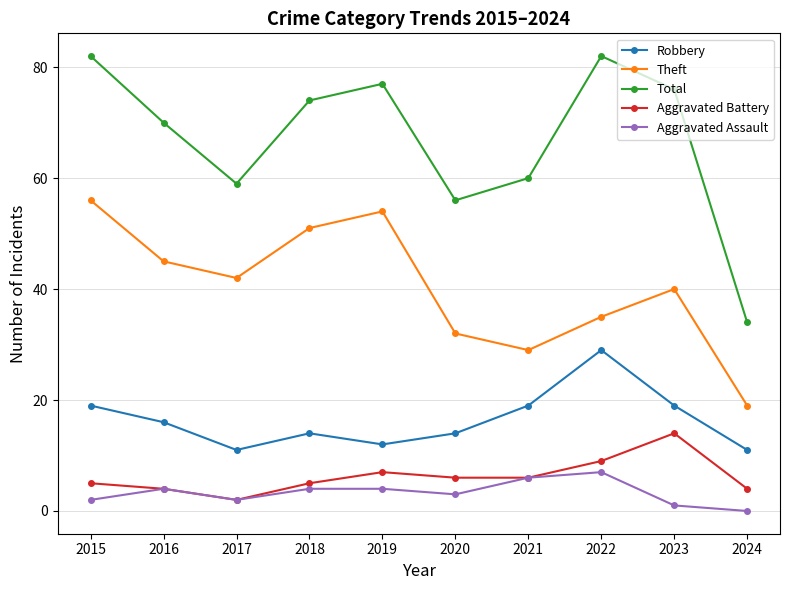

True or false: Robbery and Total intersect in this chart.

False